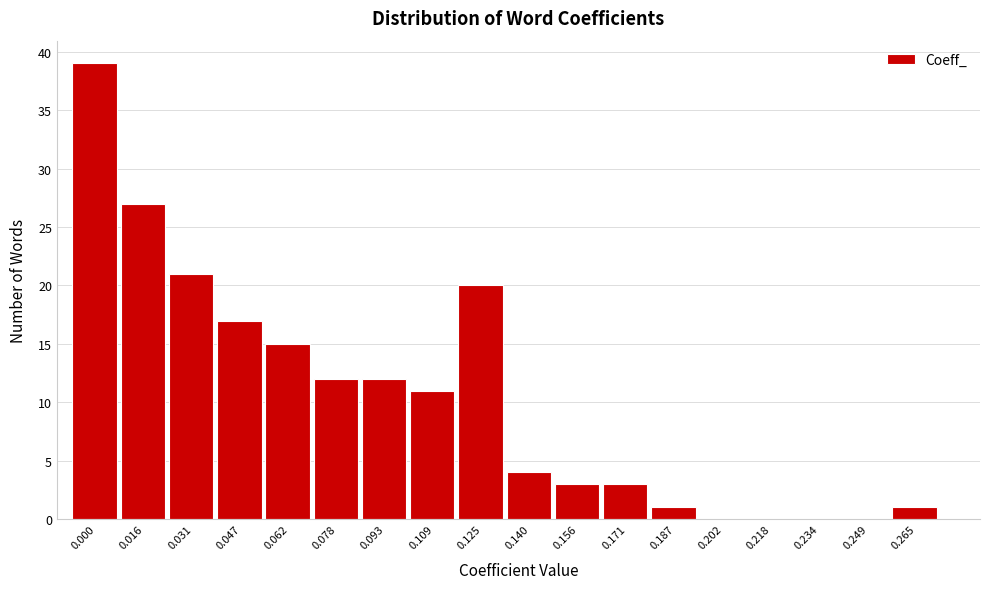

Reading right to left, transcribe all the data shown in this chart.

0.265=1	0.249=0	0.234=0	0.218=0	0.202=0	0.187=1	0.171=3	0.156=3	0.140=4	0.125=20	0.109=11	0.093=12	0.078=12	0.062=15	0.047=17	0.031=21	0.016=27	0.000=39